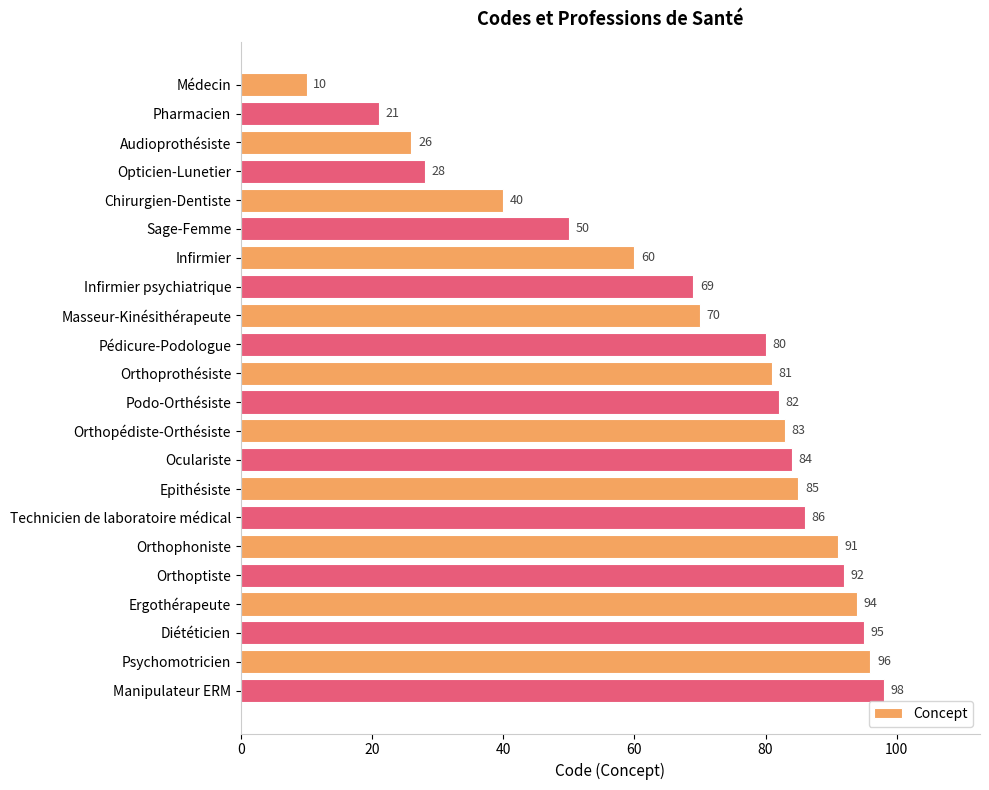

Between Orthophoniste and Orthoptiste, which is larger?

Orthoptiste